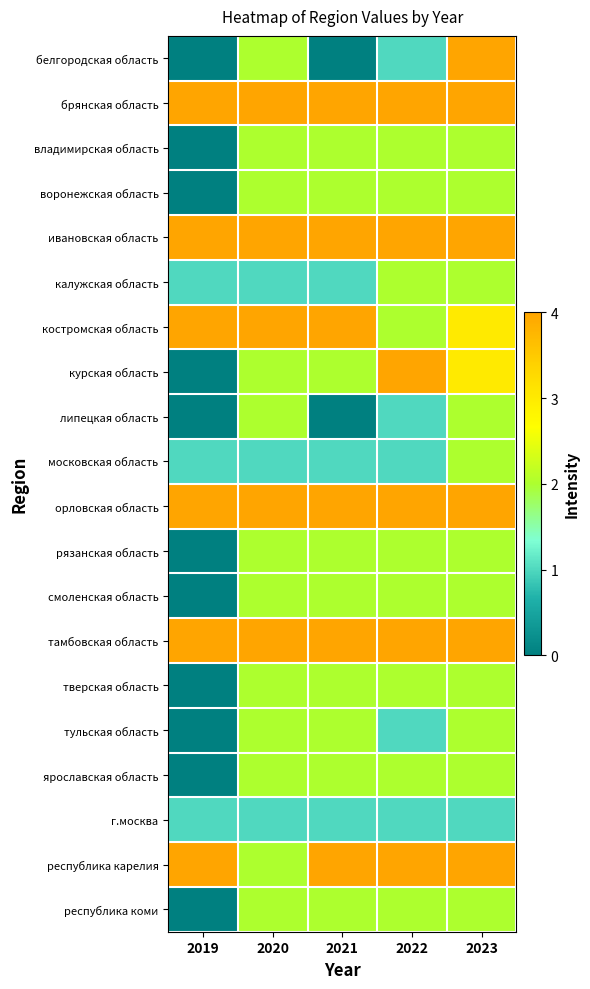

True or false: г.москва has a value of 1 at 2021.

False